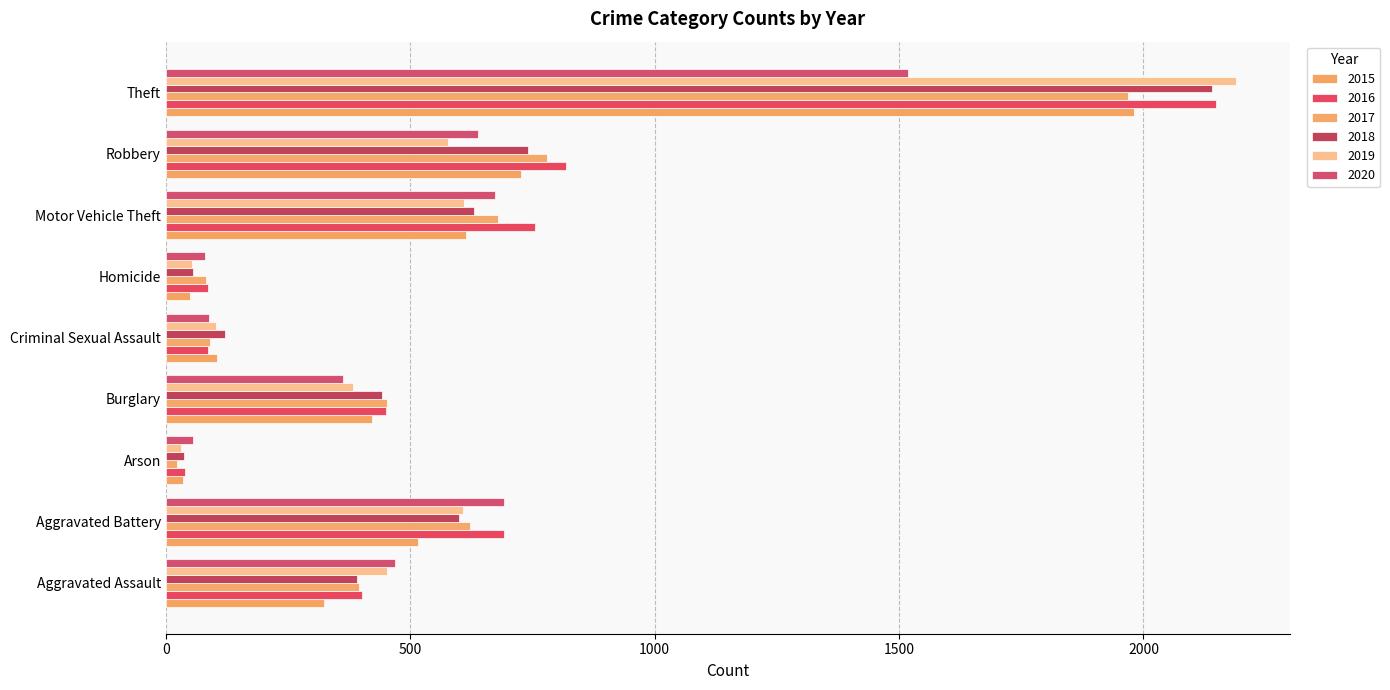

What is the sum of the 2017 values at Robbery and Burglary?

1233